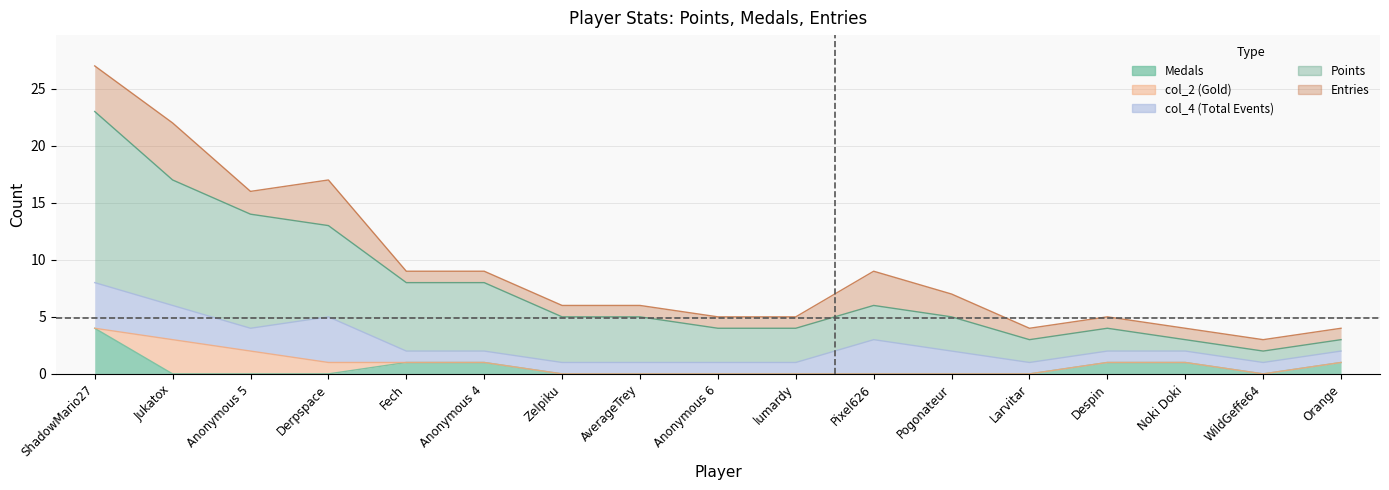

What is the difference between the highest and lowest values at lumardy?

3